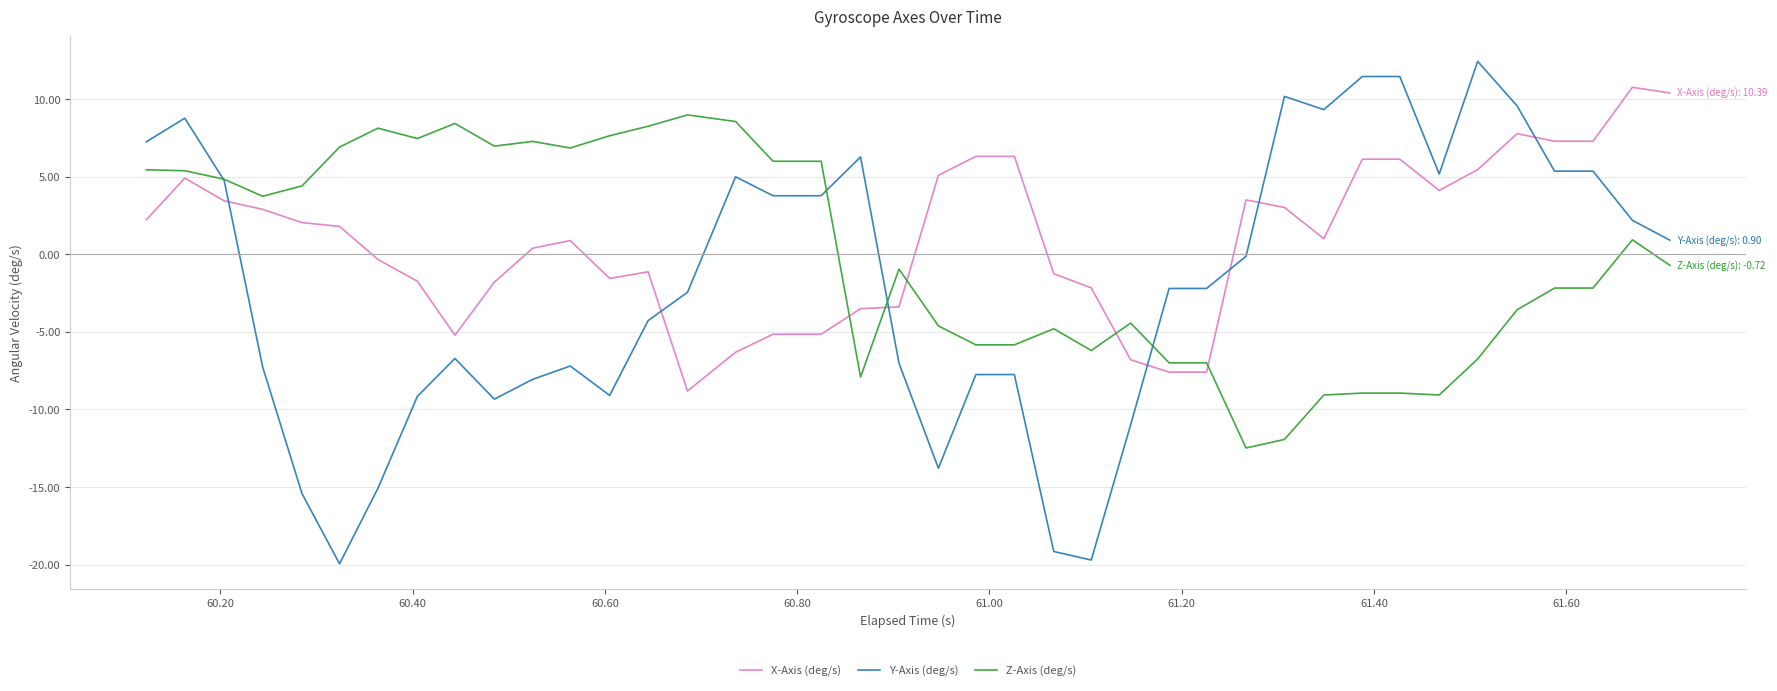

List the series in order of their overall mean, lowest first.

Y-Axis (deg/s), Z-Axis (deg/s), X-Axis (deg/s)